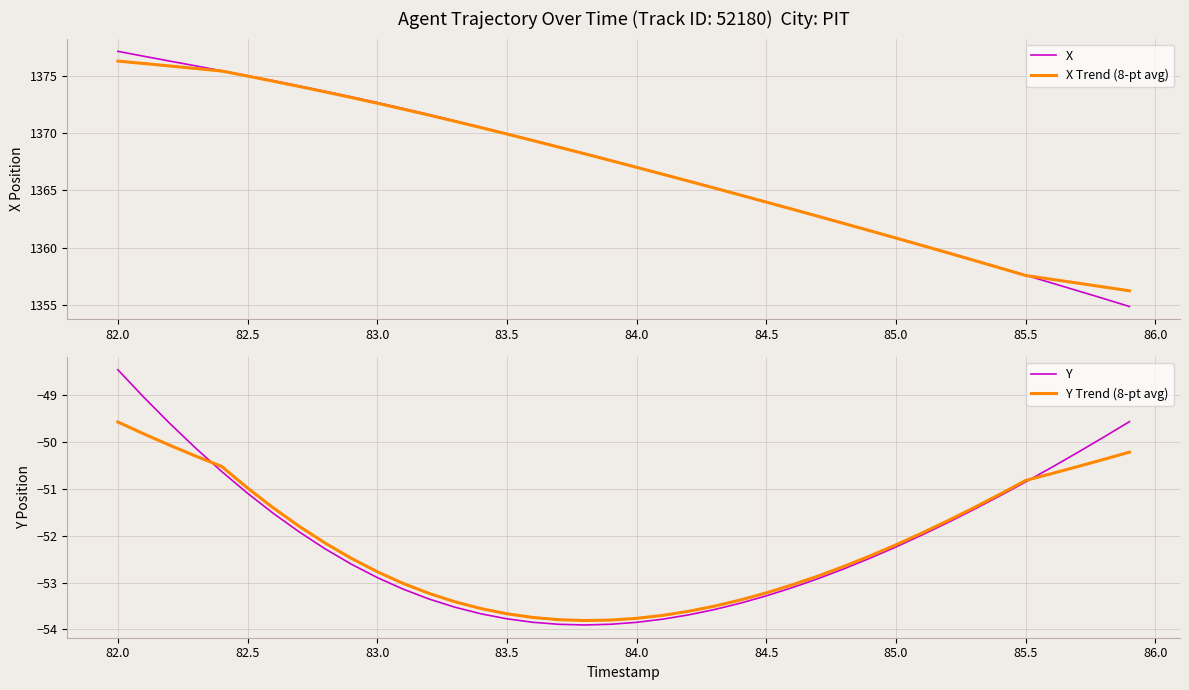

Does the chart display data point markers on the line(s)?

No